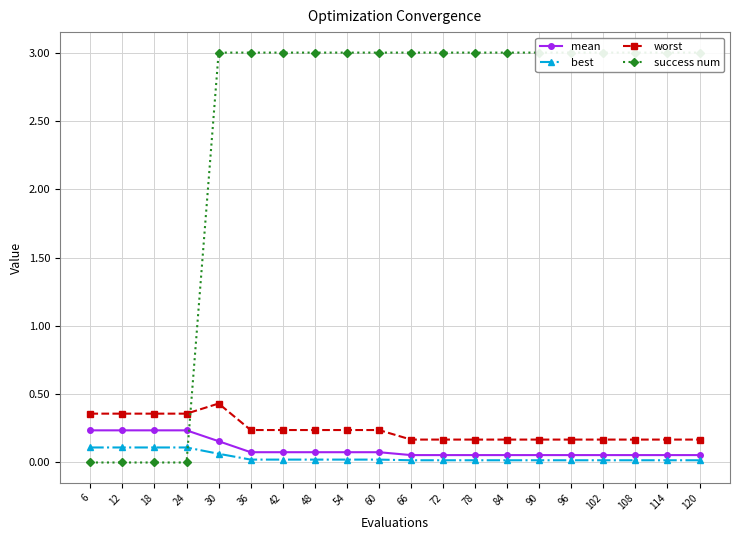

What are all the series names shown in the legend?

mean, best, worst, success num